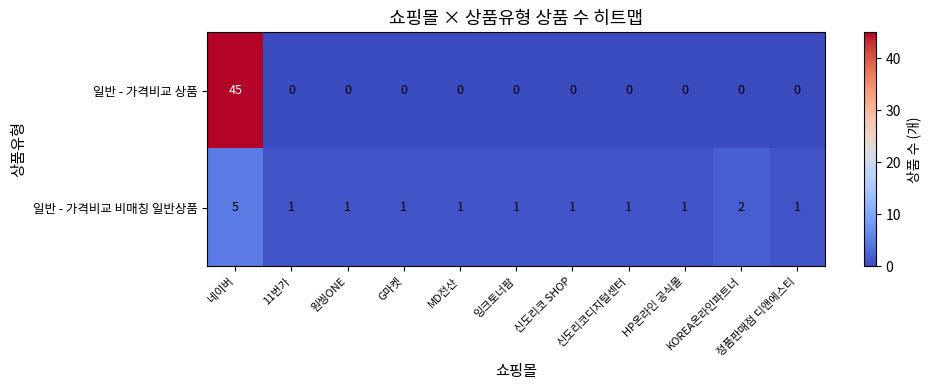

What is the sum of all 일반 - 가격비교 상품 values?

45